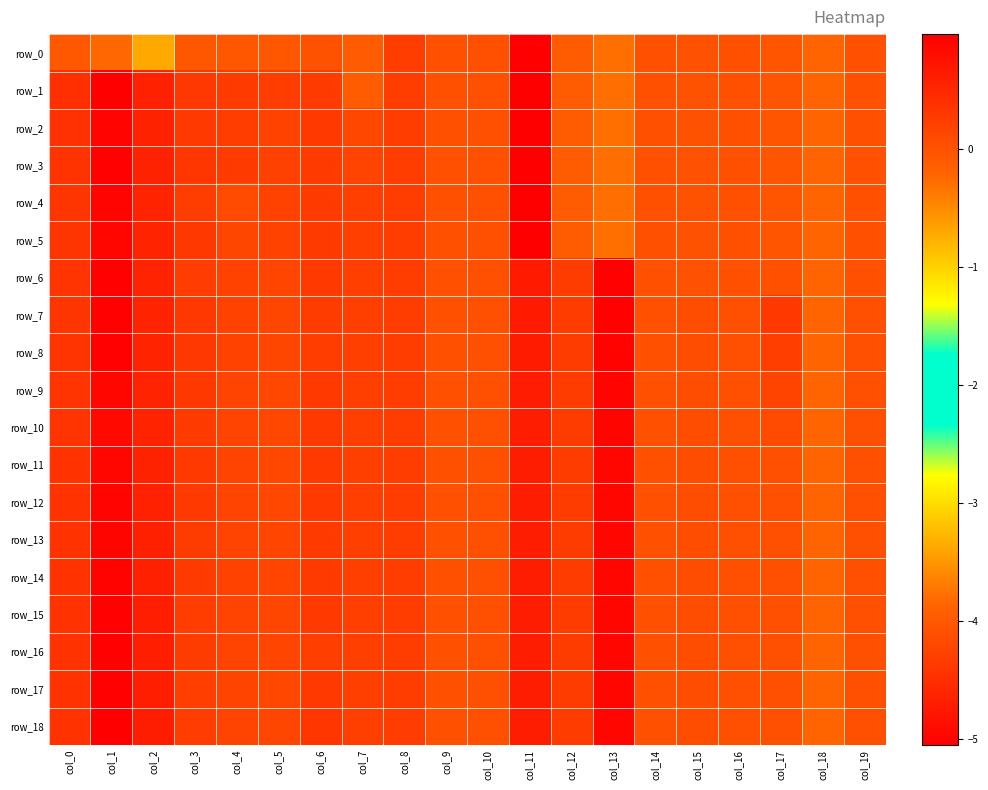

The value of row_15 at col_19 is 0.0. True or false?

True